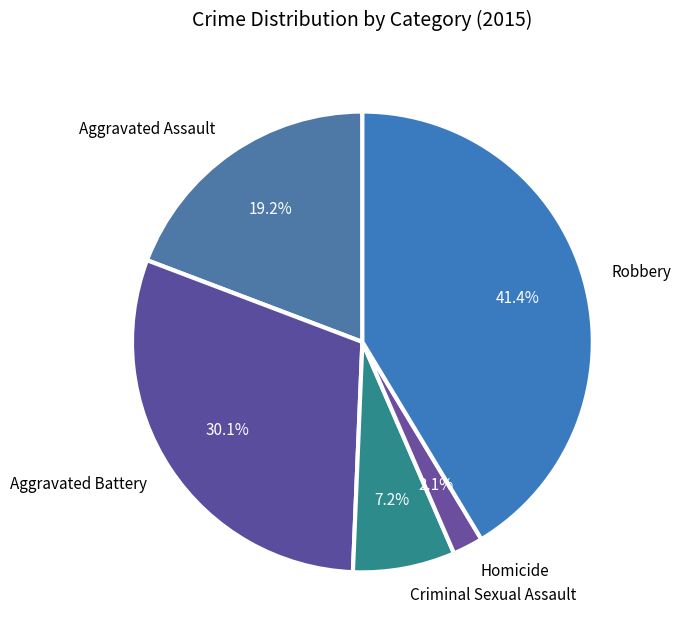

Between Aggravated Battery and Criminal Sexual Assault, which is larger?

Aggravated Battery